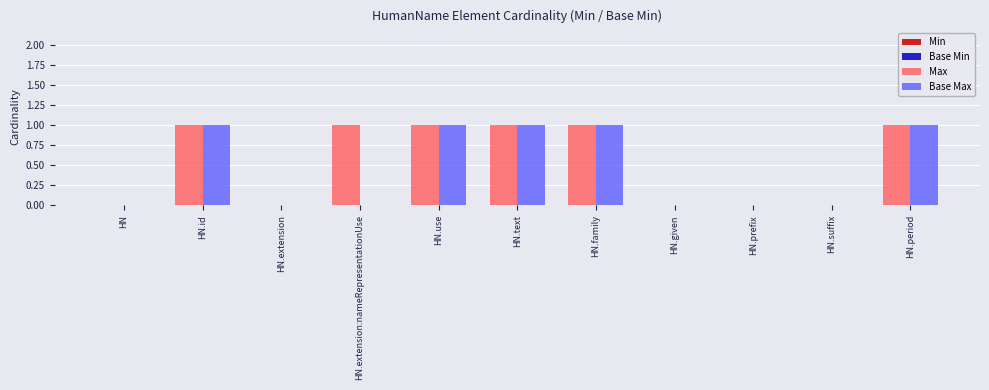

How many data points does each series have?

11